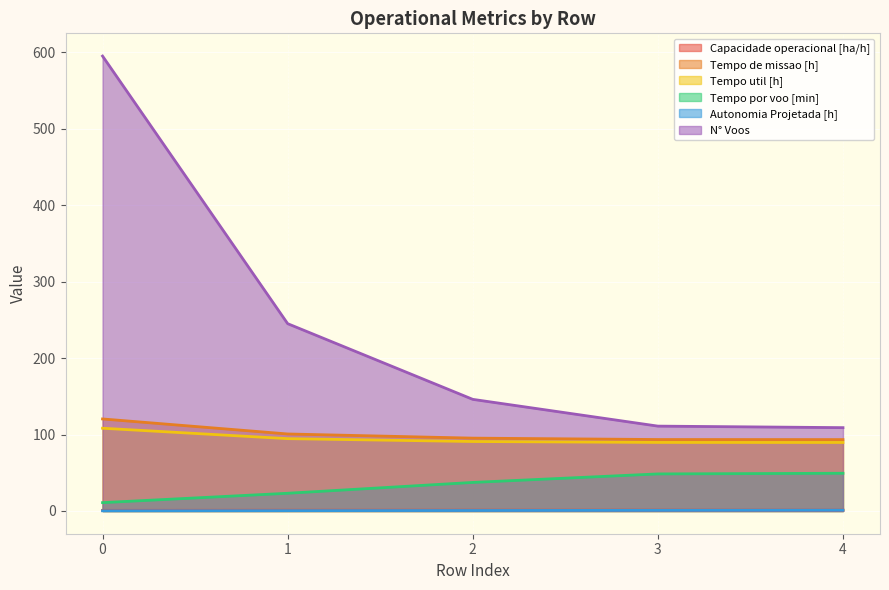

Which series has the largest range (max minus min)?

N° Voos